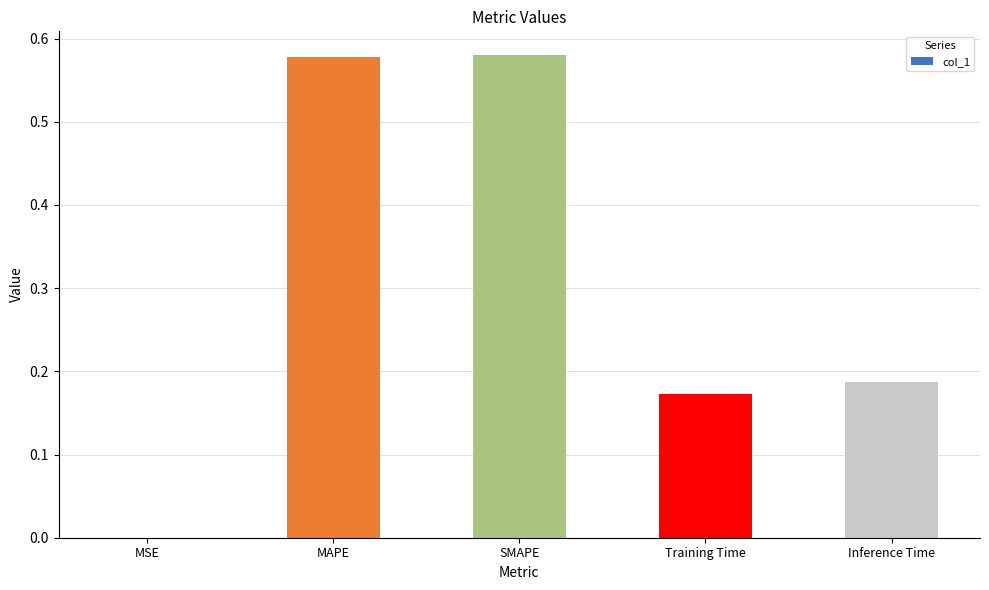

What is the sum of all values?

1.5